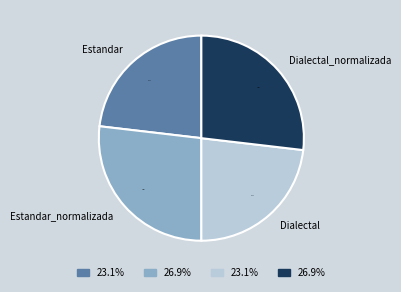

Is it true that Dialectal_normalizada is 14% of the pie?

False